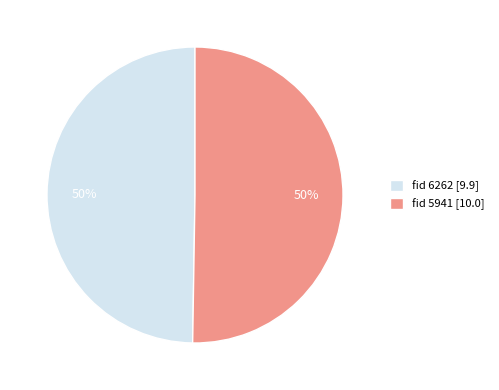

Combined, do fid 5941 [10.0] and fid 6262 [9.9] account for over 50%?

Yes